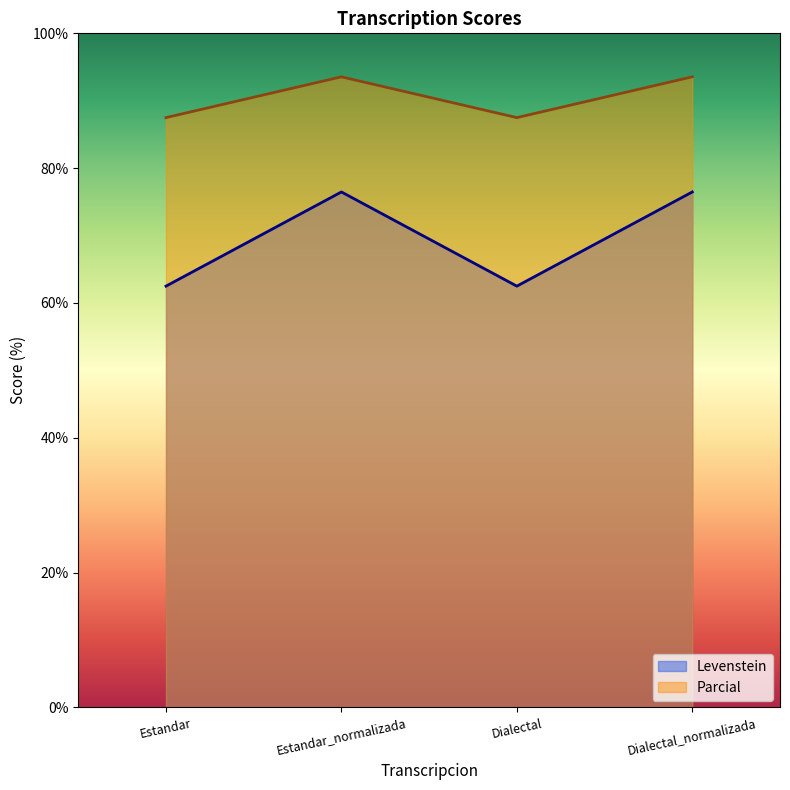

What is the sum of the Parcial values at Estandar and Estandar_normalizada?

181.0